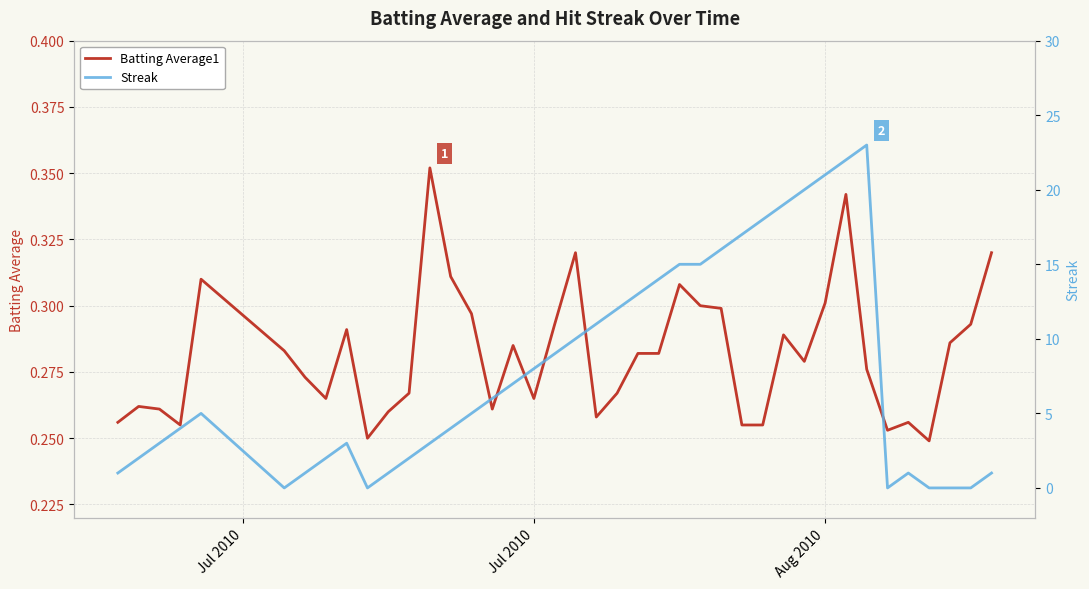

True or false: Batting Average1 and Streak cross at least once.

True